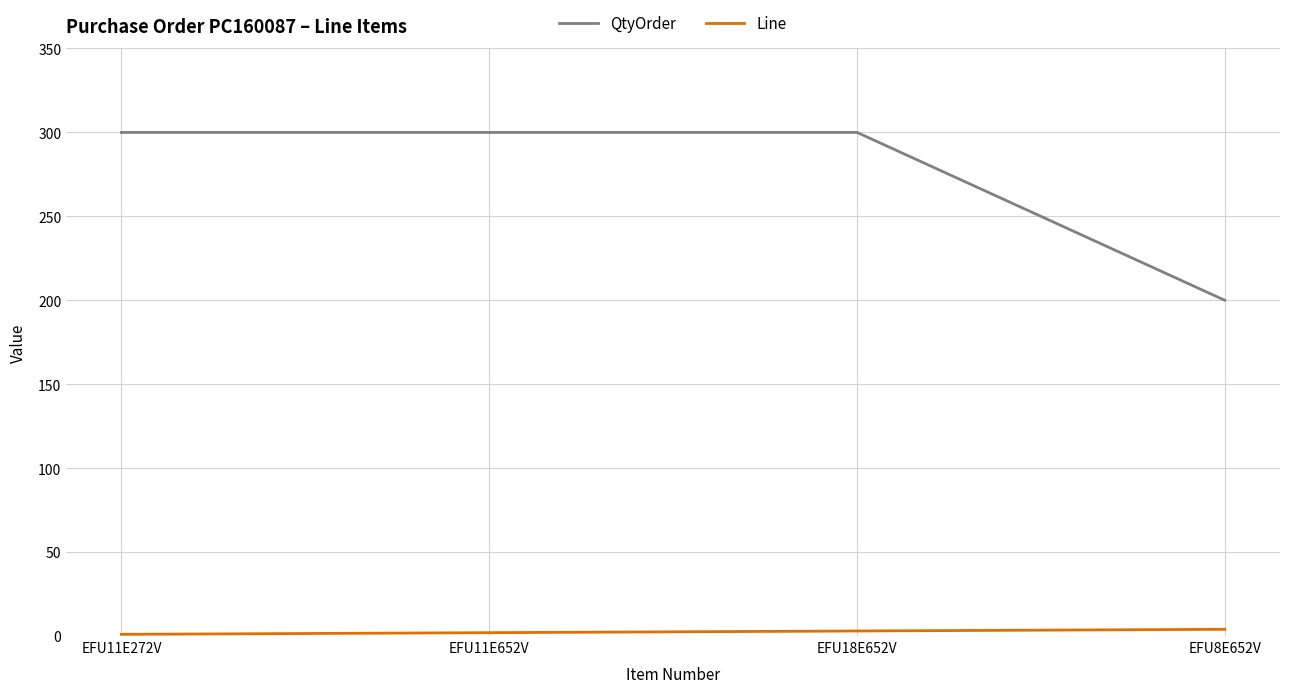

What is the sum of the QtyOrder values at EFU18E652V and EFU11E272V?

600